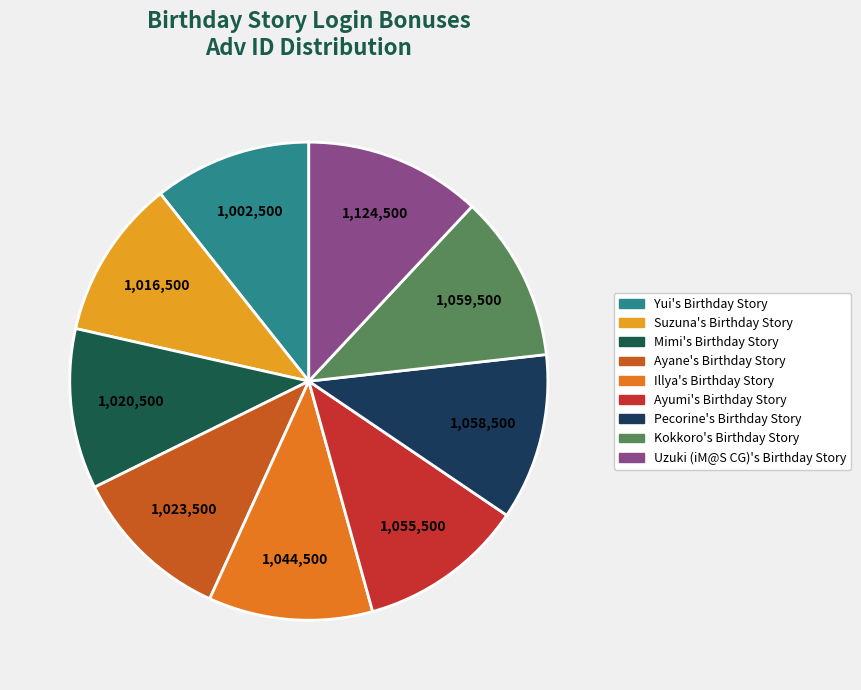

Count the number of slices in the pie.

9